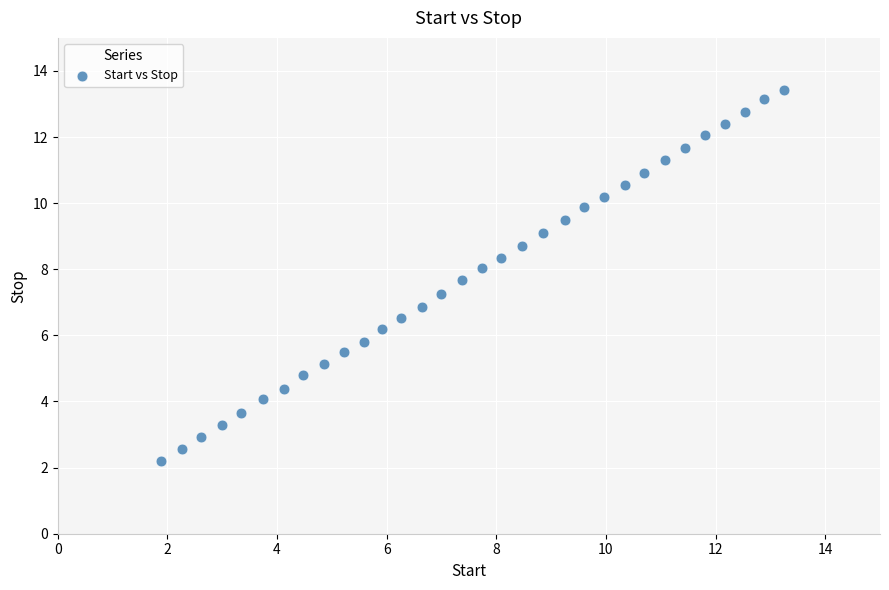

What is the range of Y values (max minus min)?

11.2